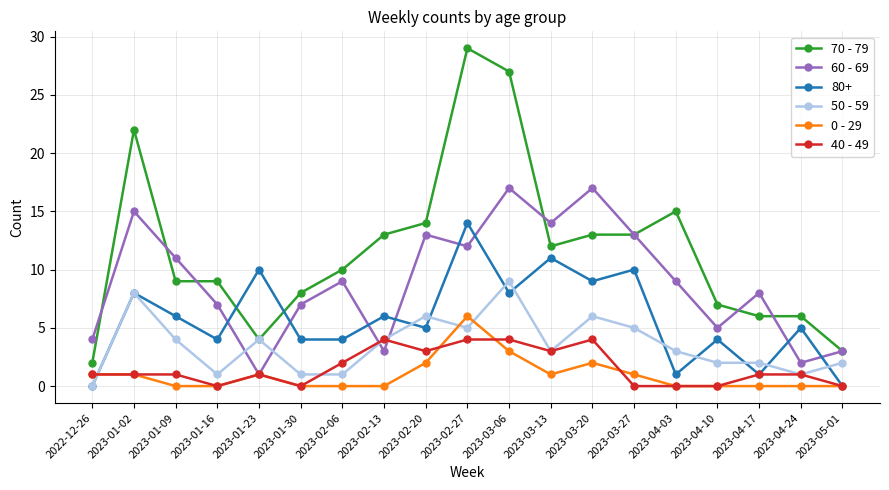

At which category does the chart reach its peak across all series?

2023-02-27